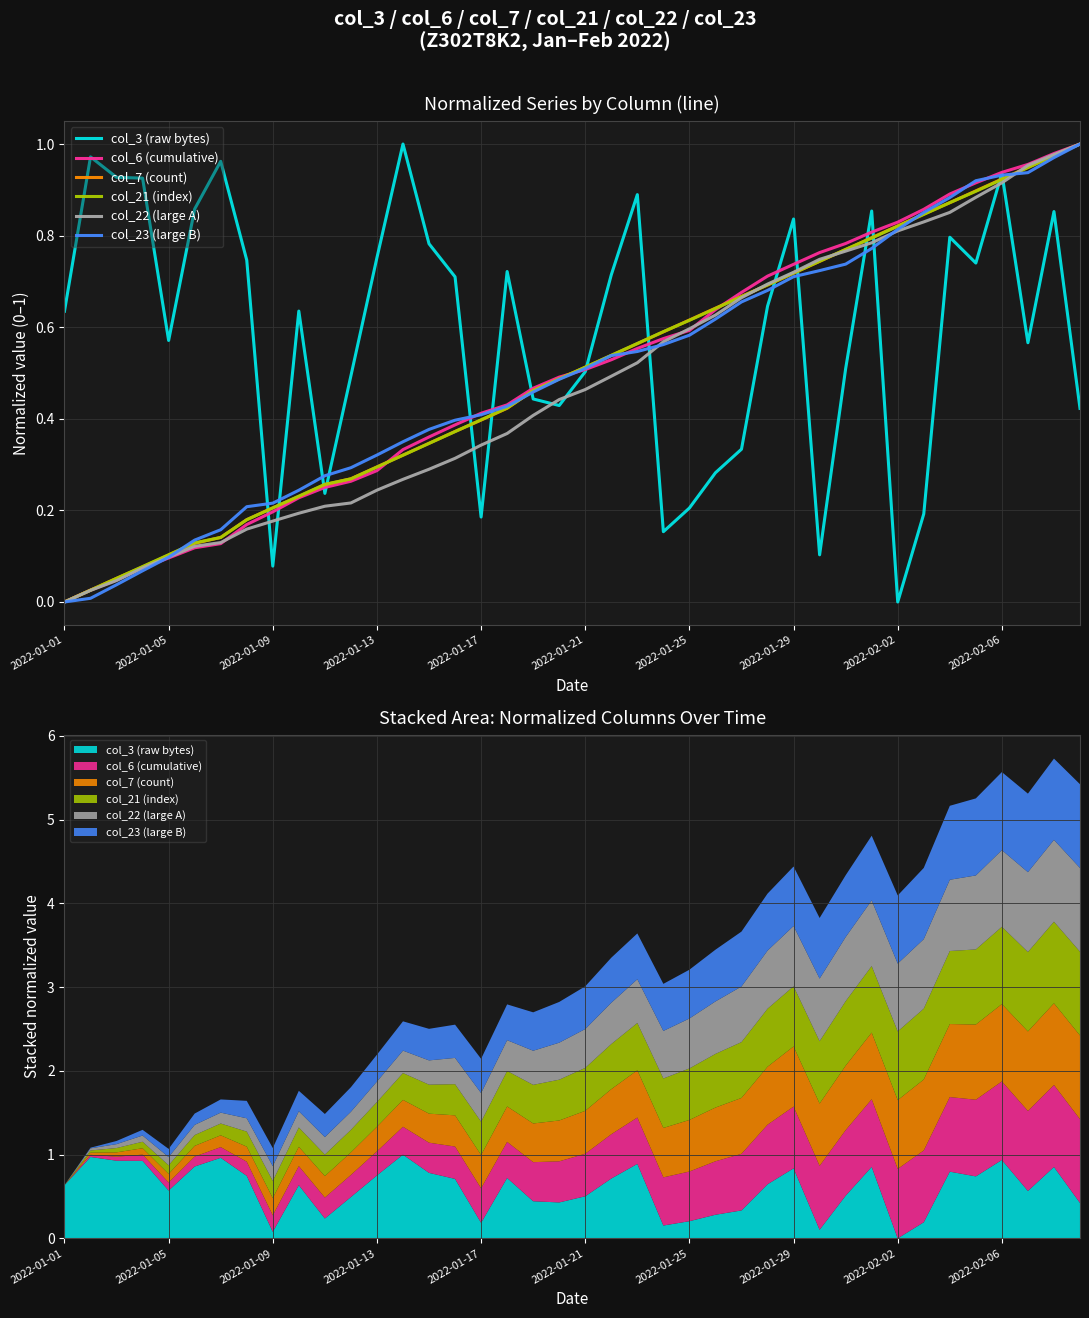

What is the spread (max minus min) of values at 10?

0.1